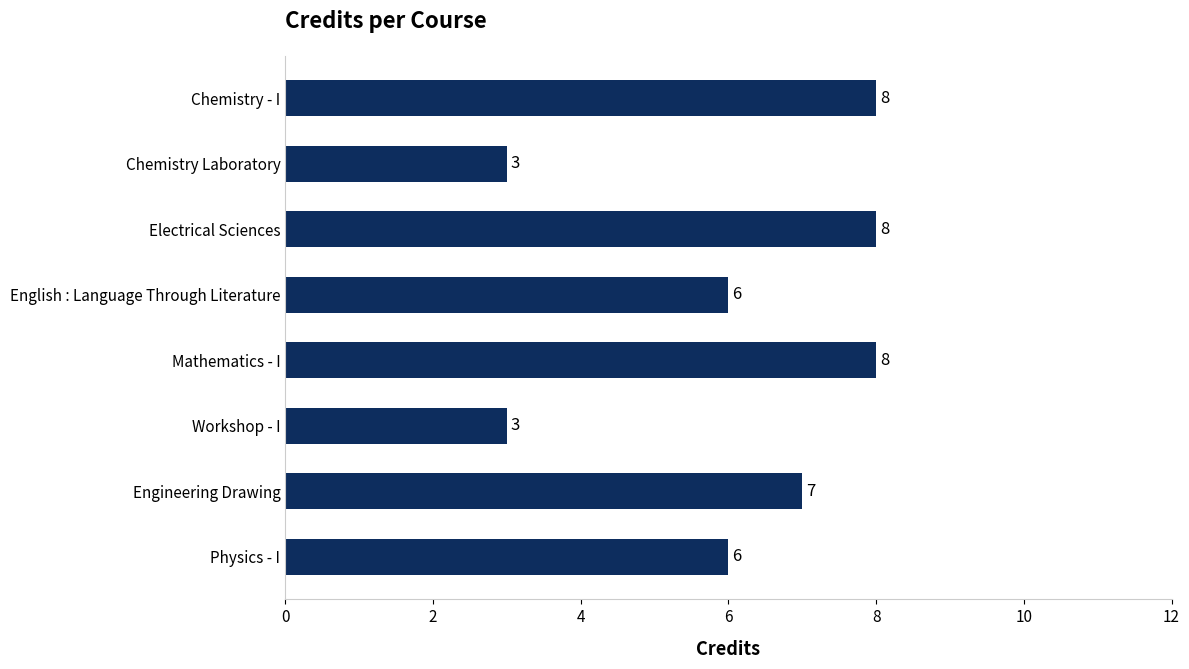

What is the greatest value displayed?

8